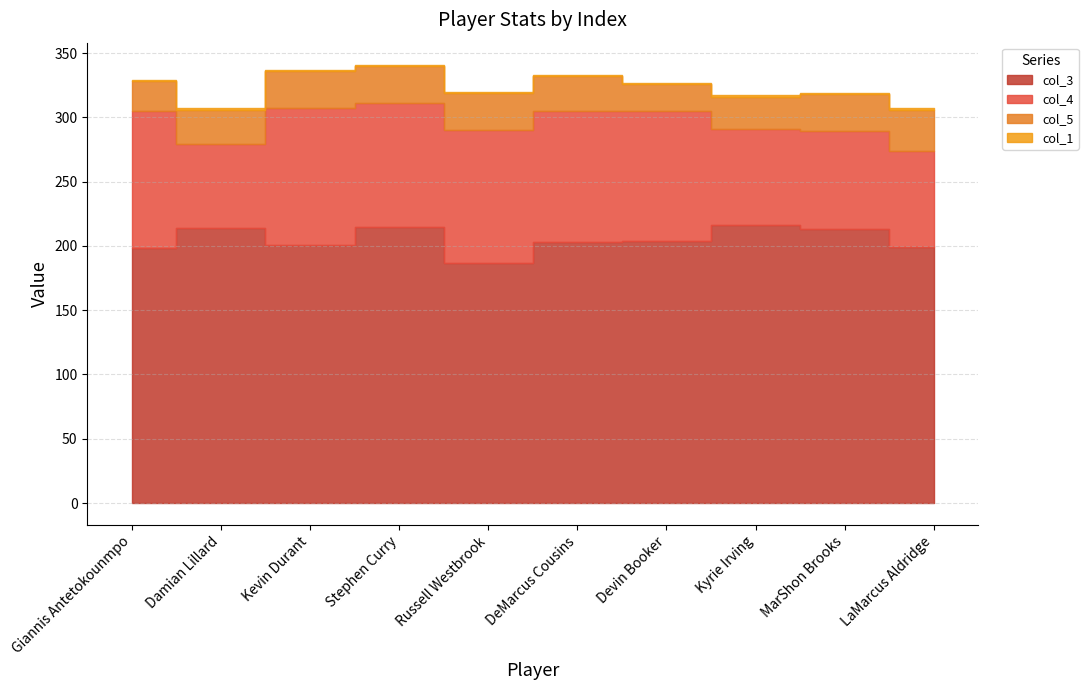

Between Giannis Antetokounmpo and Devin Booker, which is larger?

Devin Booker